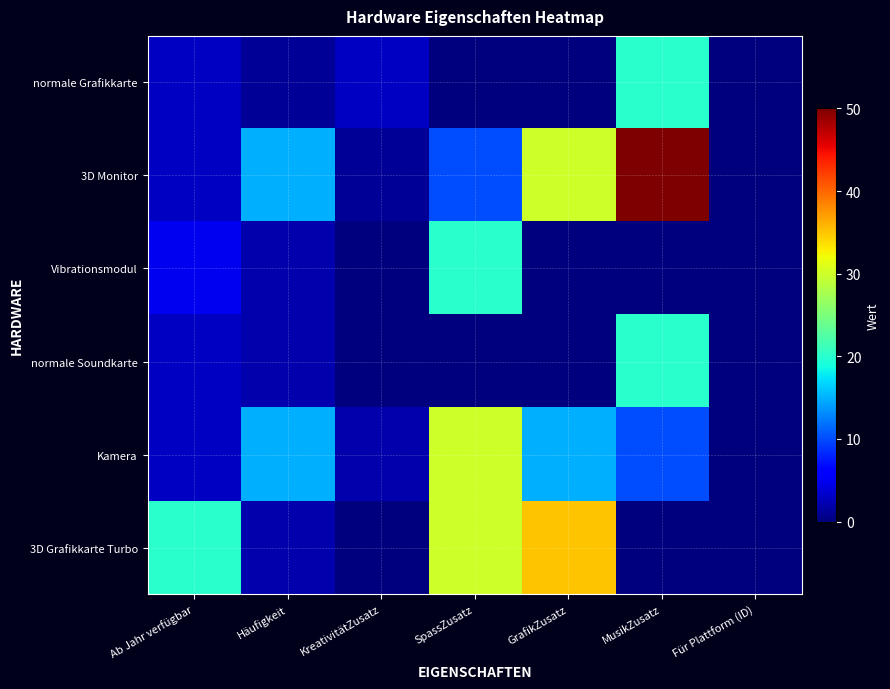

What is the difference between the highest and lowest values at Häufigkeit?

14